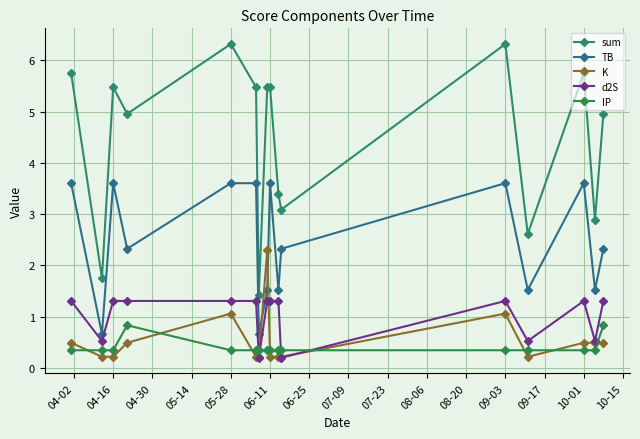

Does the chart have visible grid lines?

Yes